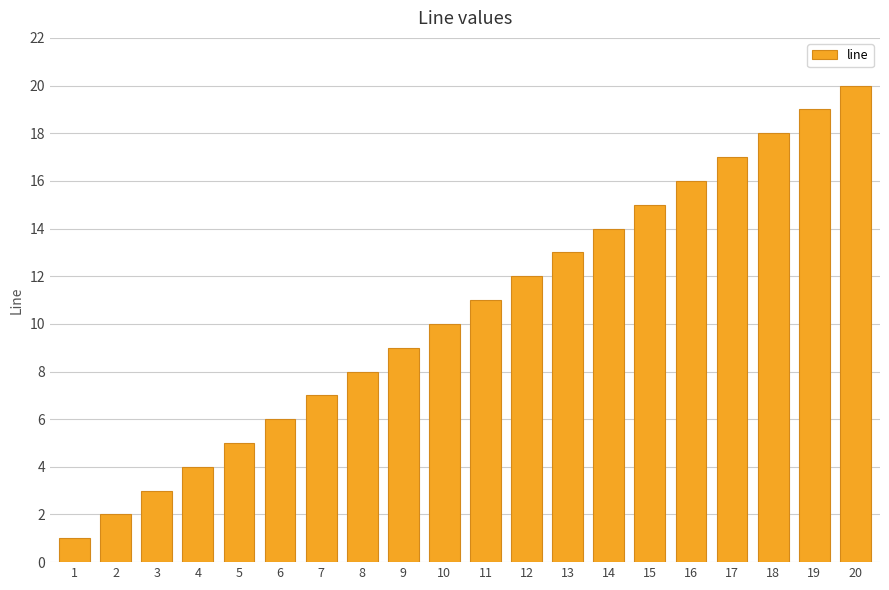

Which label corresponds to the smallest value in the chart?

1